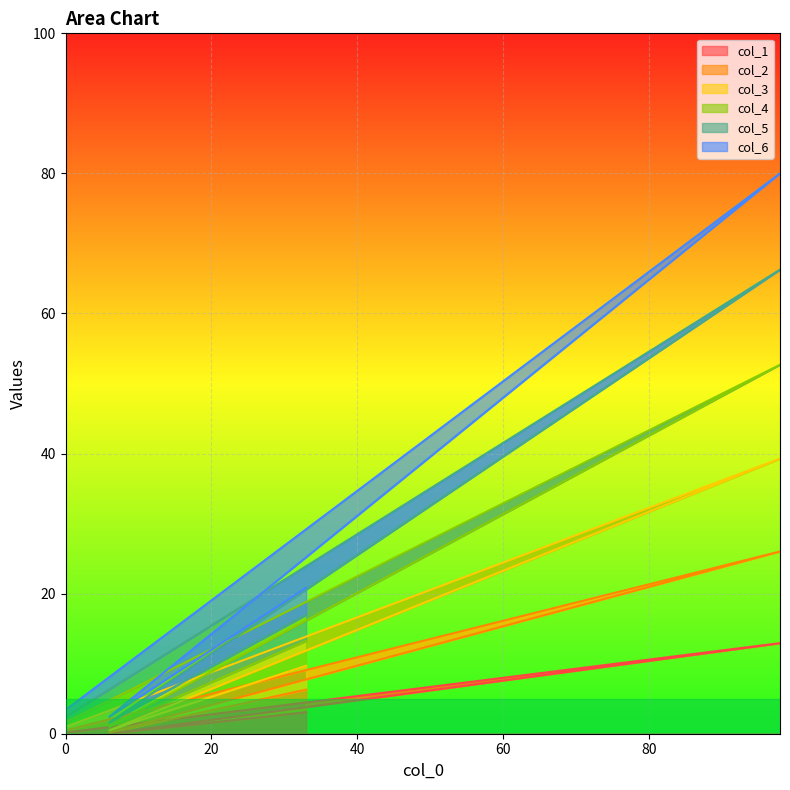

How many data points in col_2 are less than 6?

2